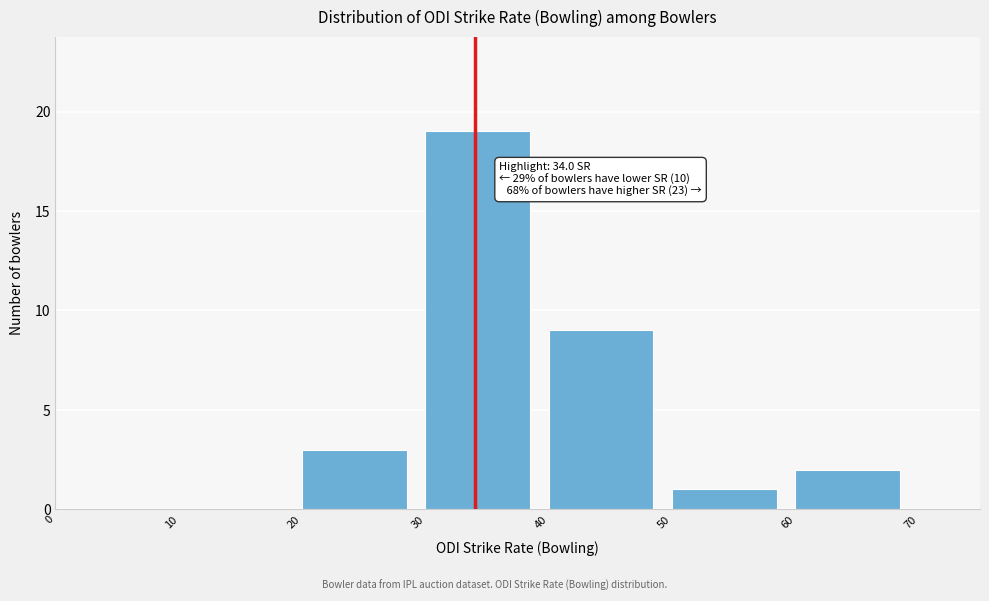

Over which range of the x-axis is the bar tallest?

30 to 40